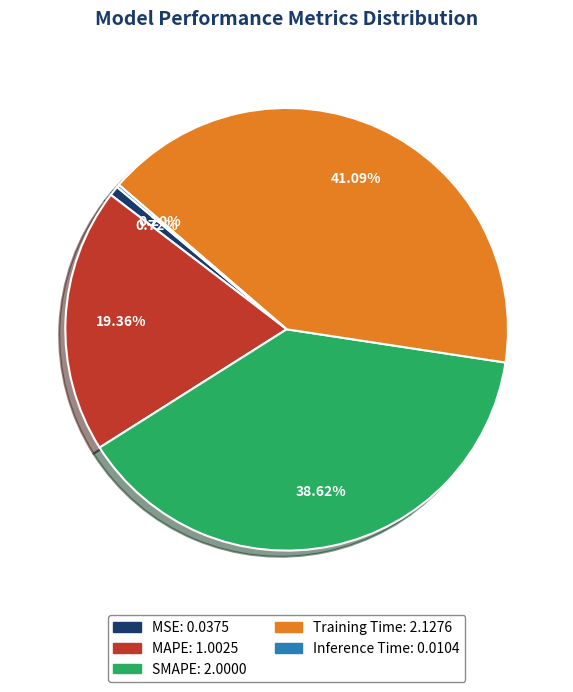

Does any single category account for the majority?

No